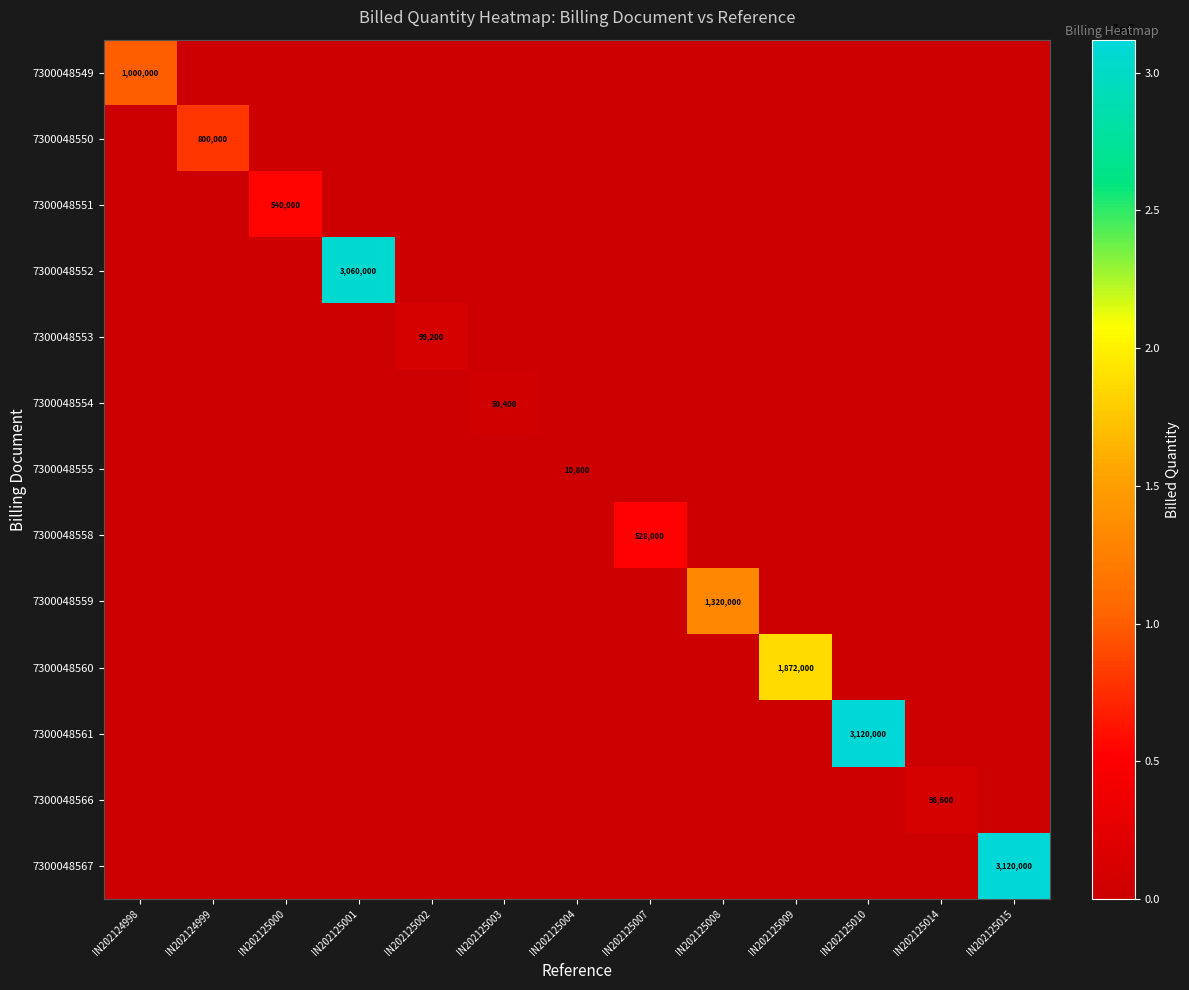

What is the greatest value displayed?

3120000